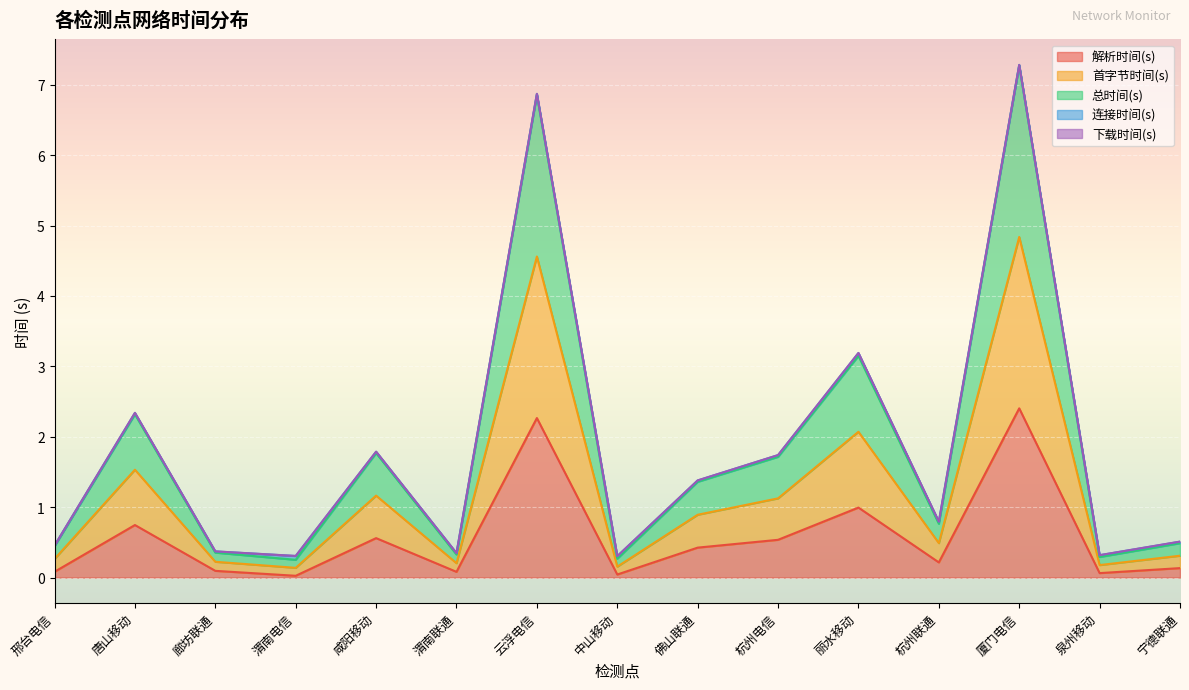

True or false: 解析时间(s) and 总时间(s) cross at least once.

False